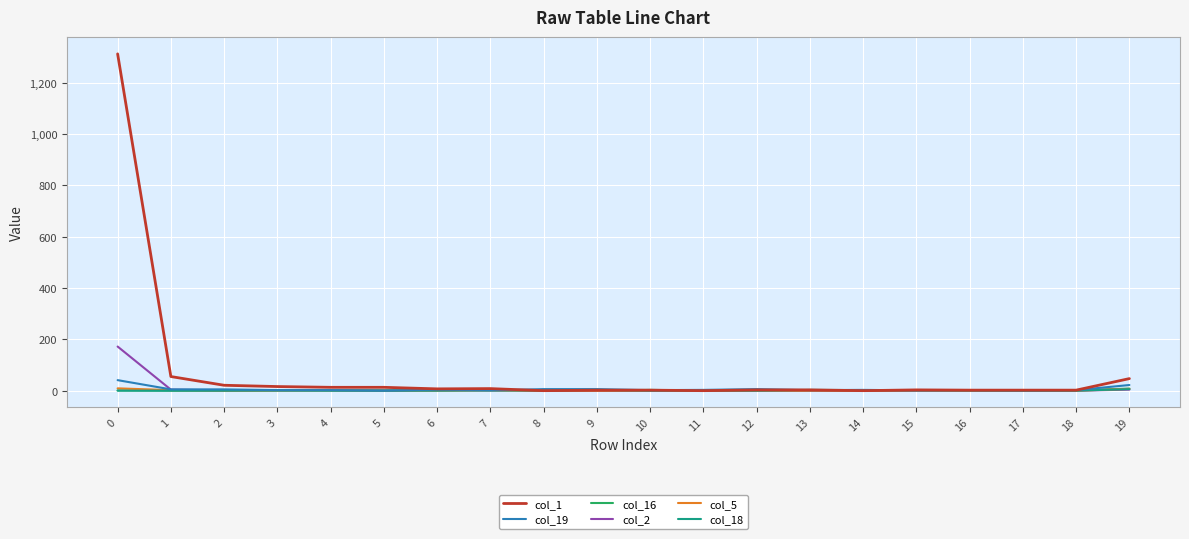

Which series has the widest spread of values?

col_1